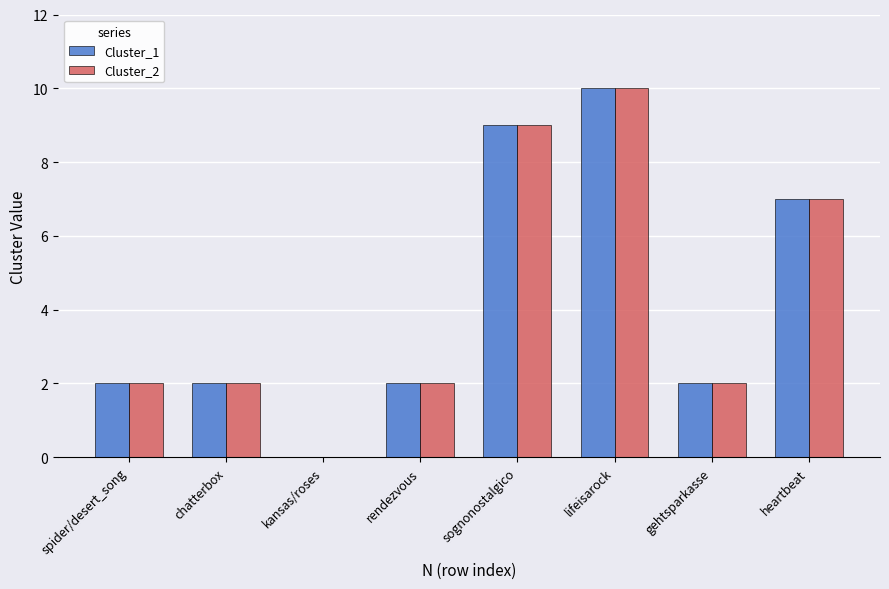

At which category is the sum across all series the highest?

lifeisarock